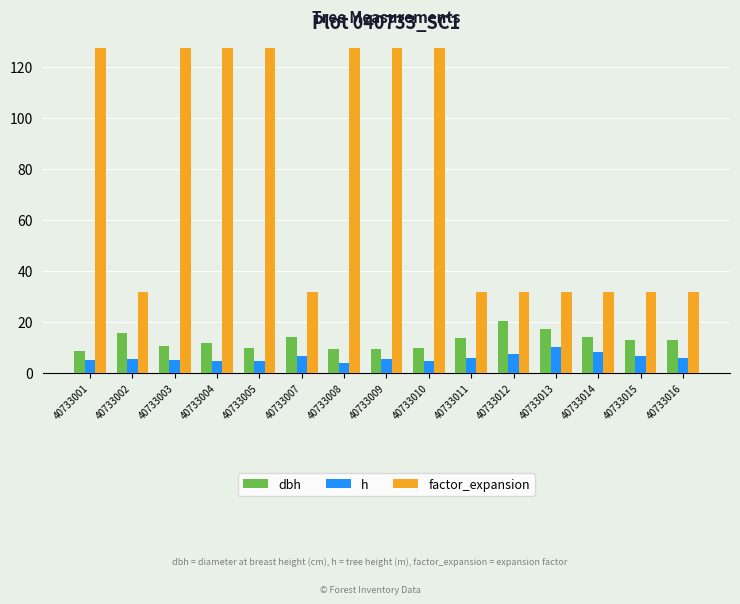

Which series has the largest range (max minus min)?

factor_expansion